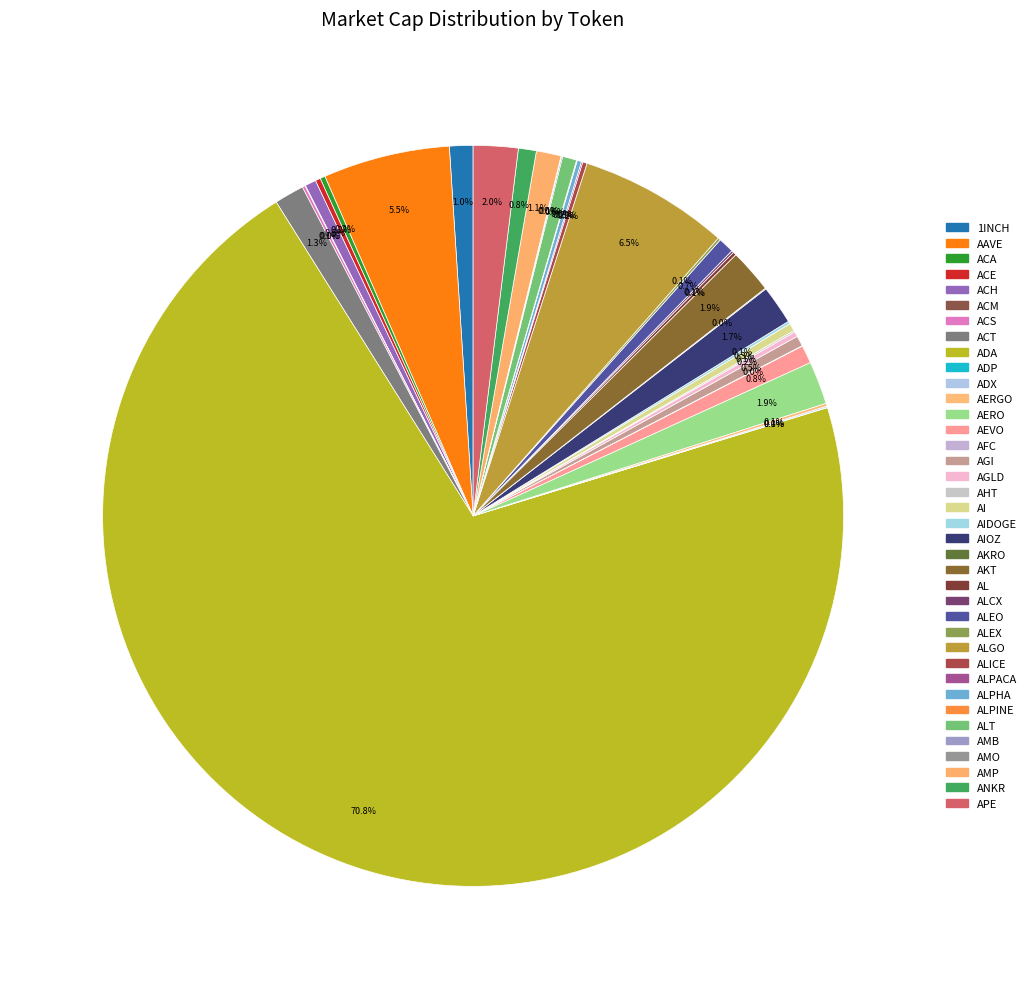

To the nearest percent, what is the average slice percentage?

3%